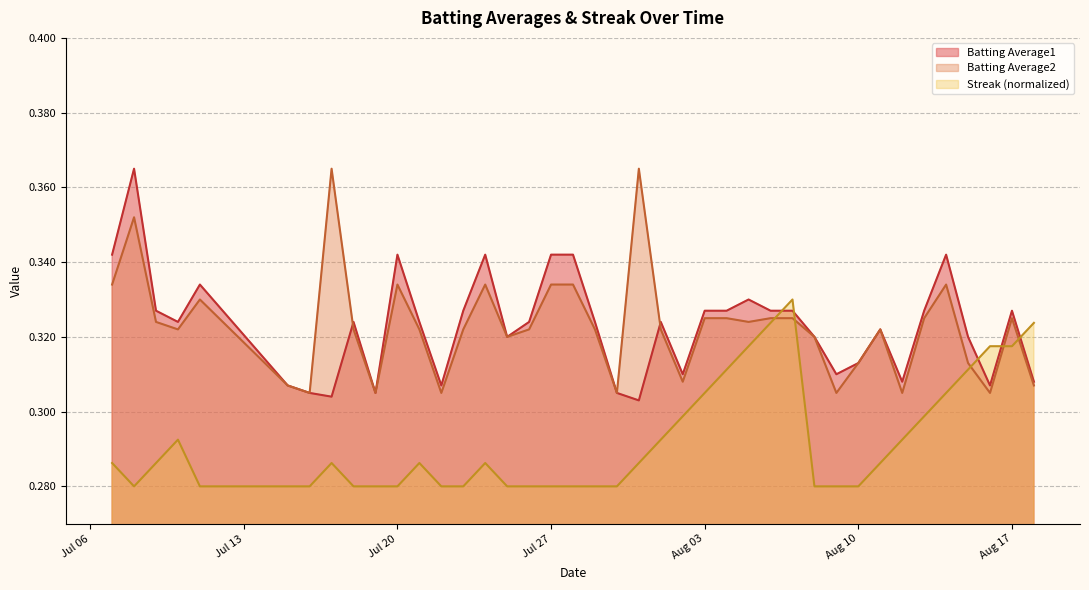

How many interior local valleys does the Batting Average1 series have?

10